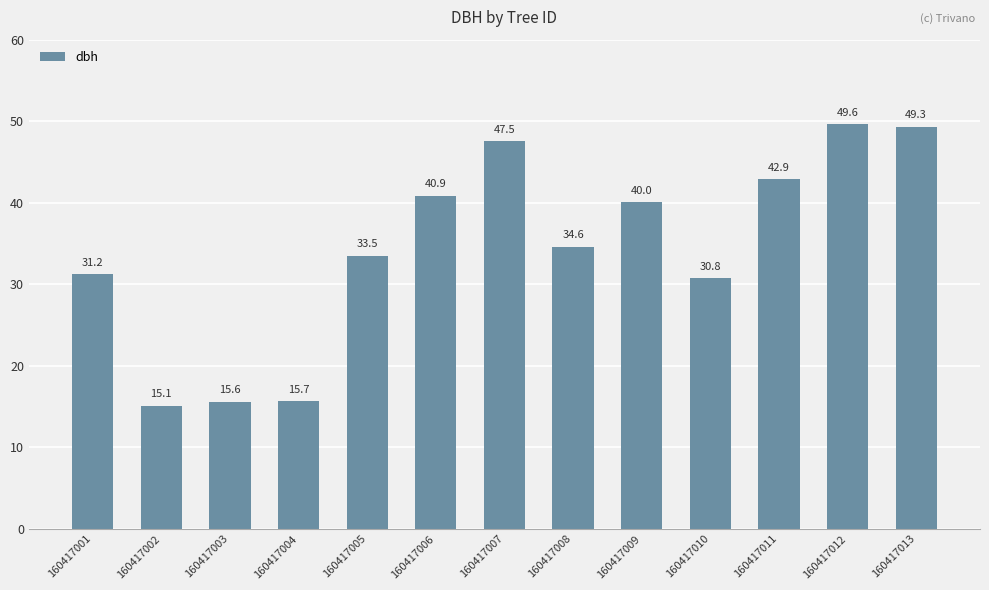

What is the difference between the values at 160417001 and 160417010?

0.5